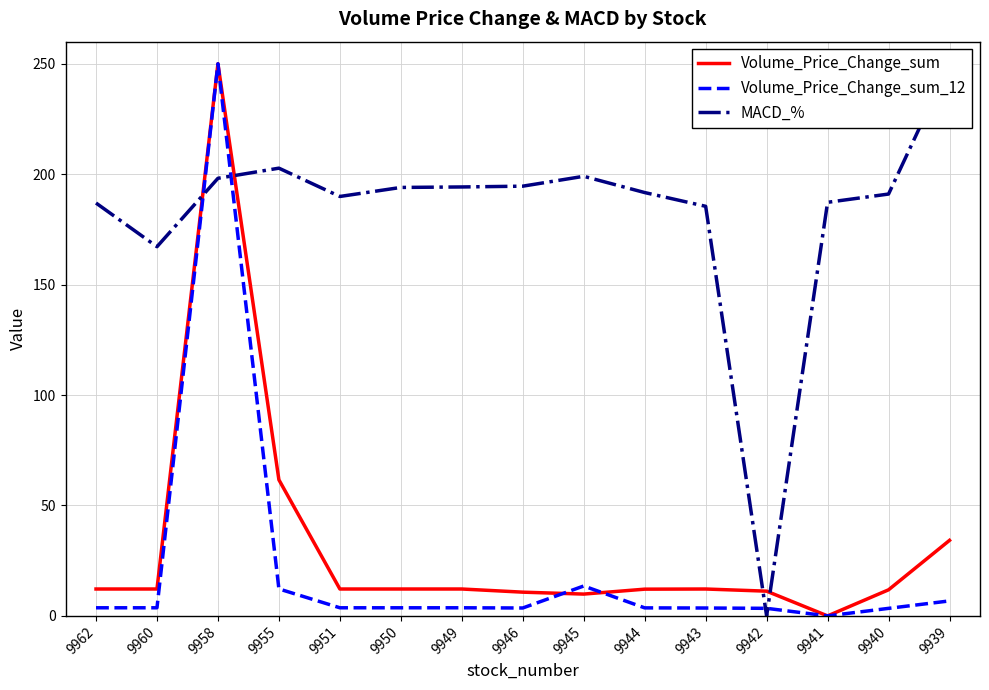

Reading right to left, what are all the values shown in this chart?

Volume_Price_Change_sum: 34.2	11.8	0.0	11.2	12.2	12.1	9.9	10.8	12.2	12.2	12.2	61.6	250.0	12.2	12.2
Volume_Price_Change_sum_12: 6.8	3.4	0.0	3.4	3.6	3.6	13.5	3.6	3.7	3.7	3.7	12.2	250.0	3.7	3.7
MACD_%: 250.0	191.0	187.3	0.0	185.5	191.7	199.0	194.6	194.2	194.0	189.9	202.7	198.1	167.2	186.9